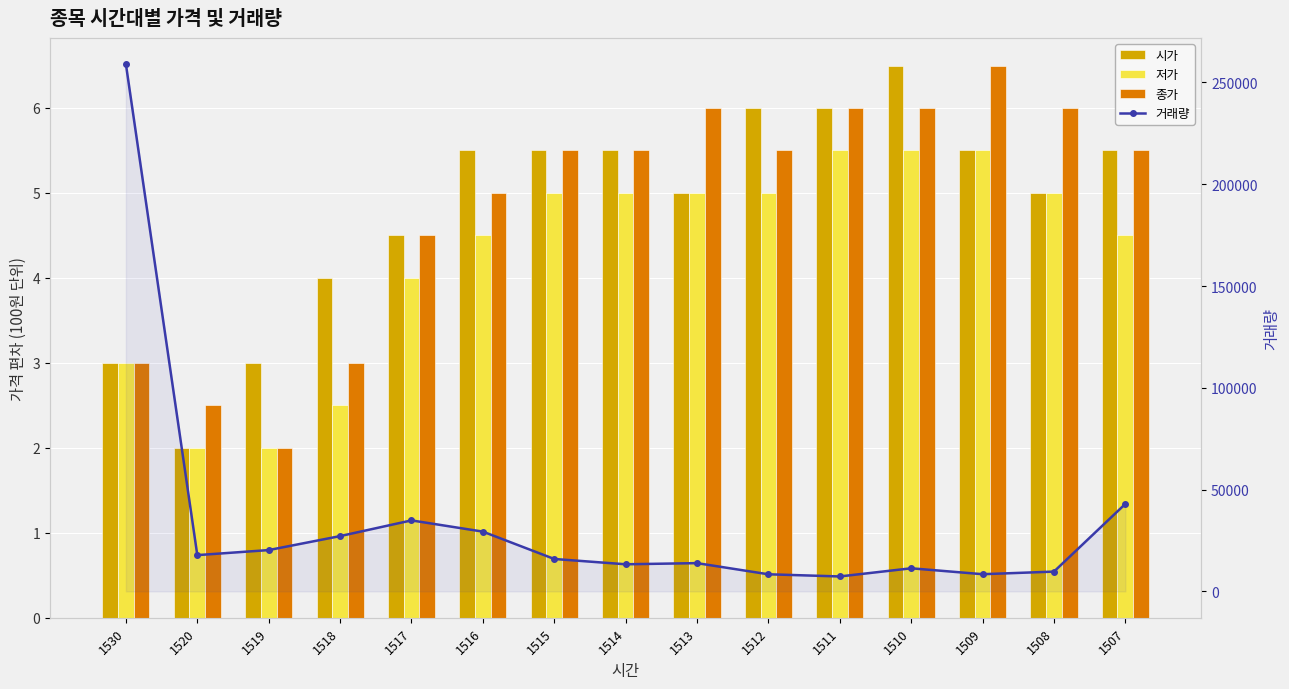

What is the difference between the second highest and second lowest values in the 종가 series?

3.5